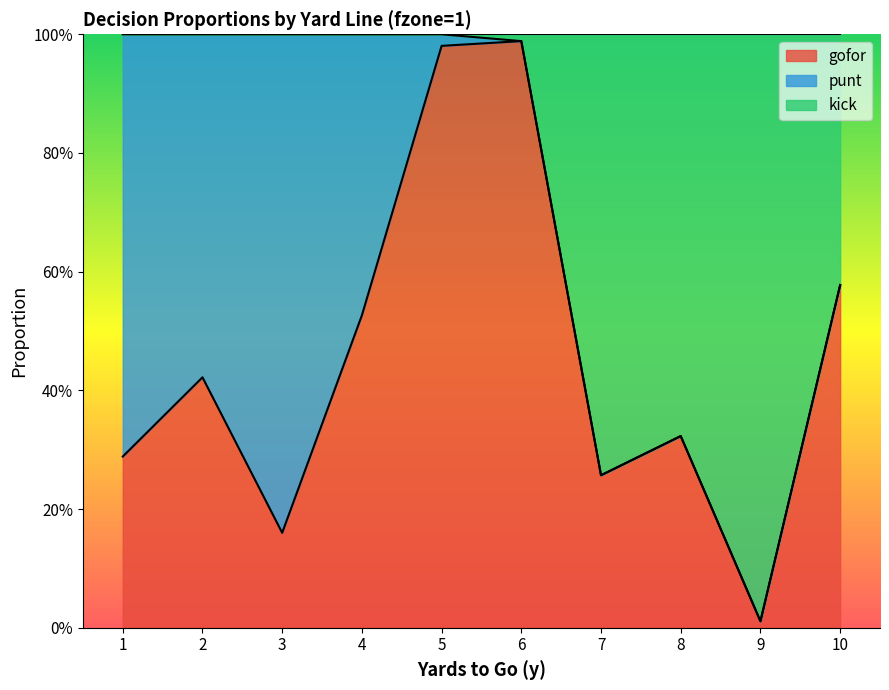

The gofor series shows 0.7 at 6. True or false?

False